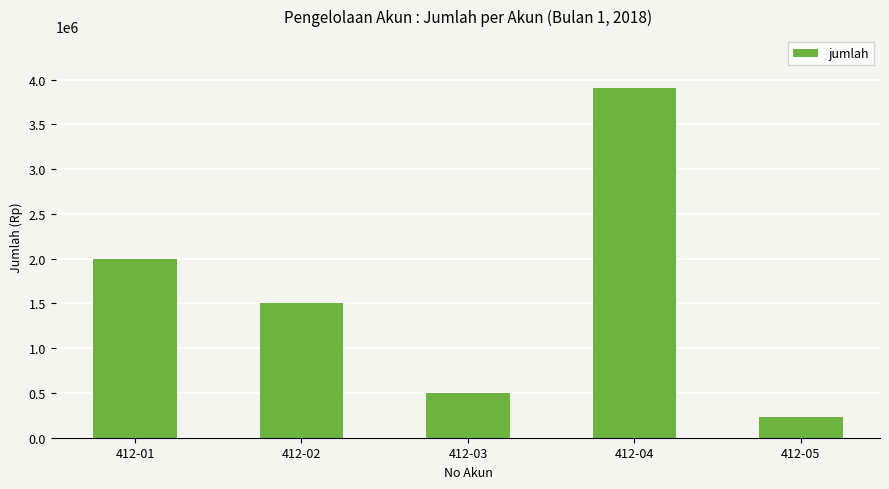

Where does the data first go above 1500000?

412-01